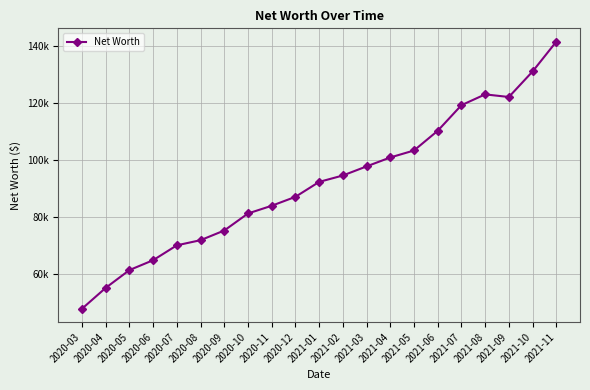

The value at 2020-11 is 147303.0. True or false?

False